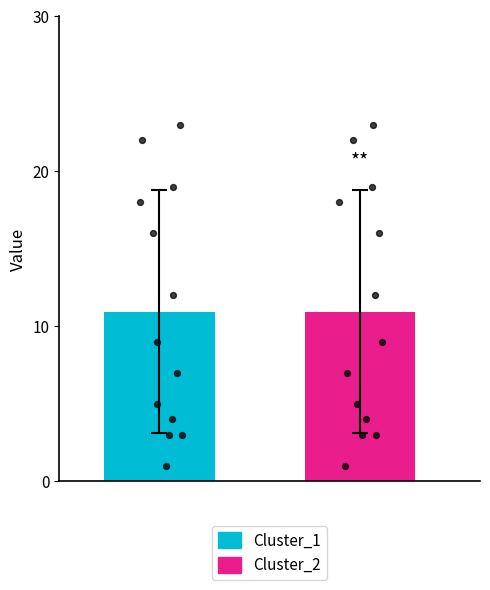

Which series has the largest Y range (max minus min)?

Cluster_1